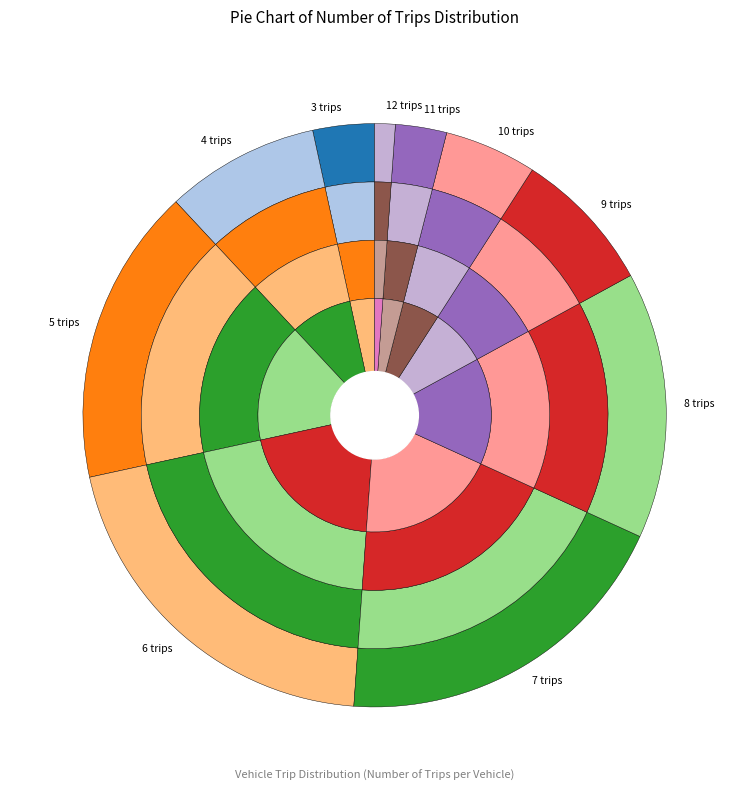

To the nearest percent, what is the combined percentage of 8 and 12?

16%